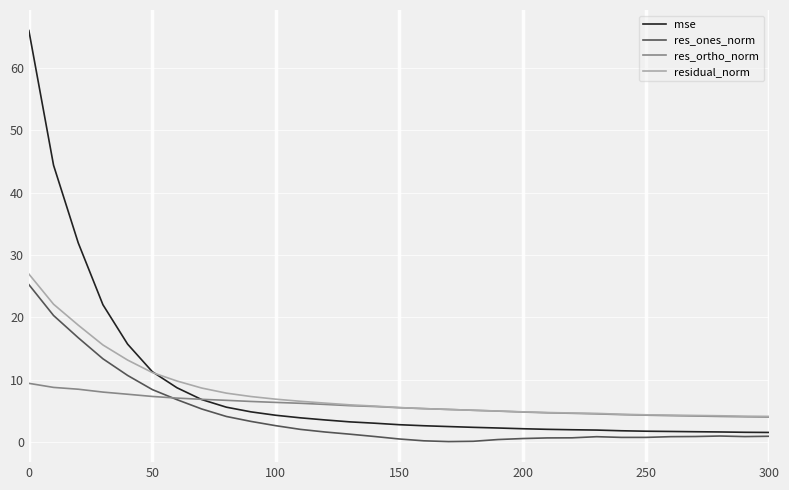

What is the greatest value displayed?

66.0